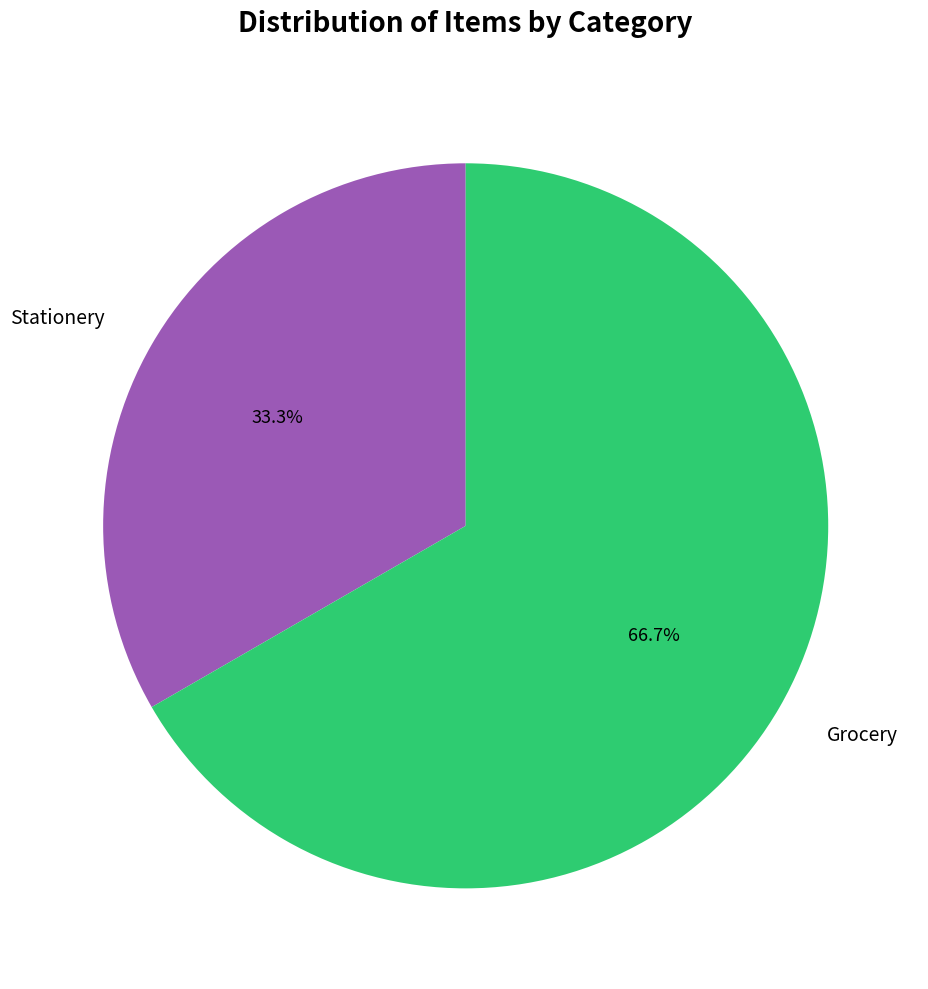

Rank the categories by value from highest to lowest.

Grocery, Stationery